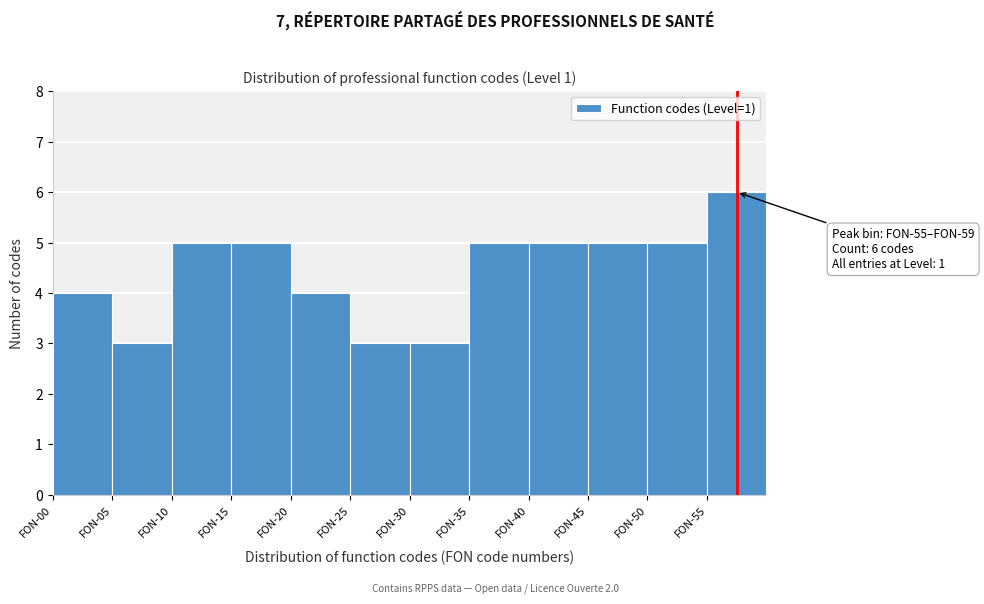

Reading right to left, what are all the values shown in this chart?

6	5	5	5	5	3	3	4	5	5	3	4